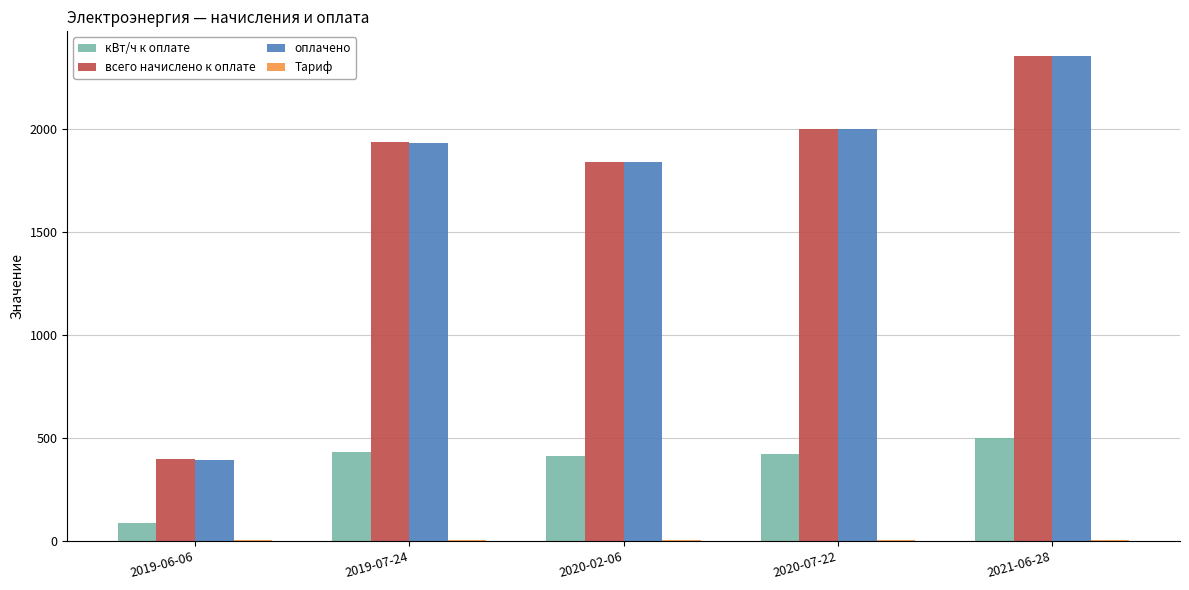

At which label is оплачено closest to 1373?

2020-02-06